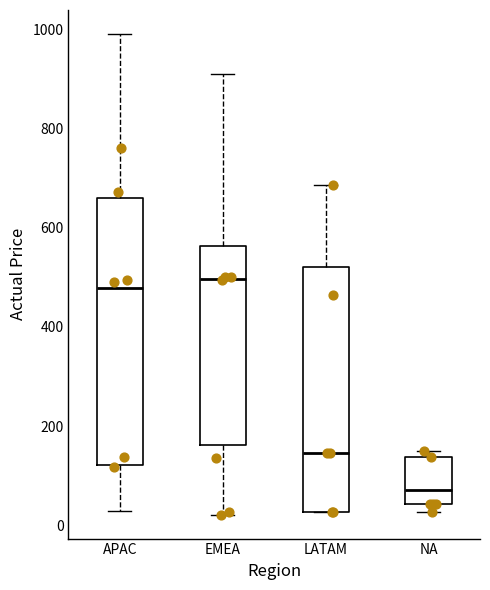

Which box's median line is the highest?

EMEA